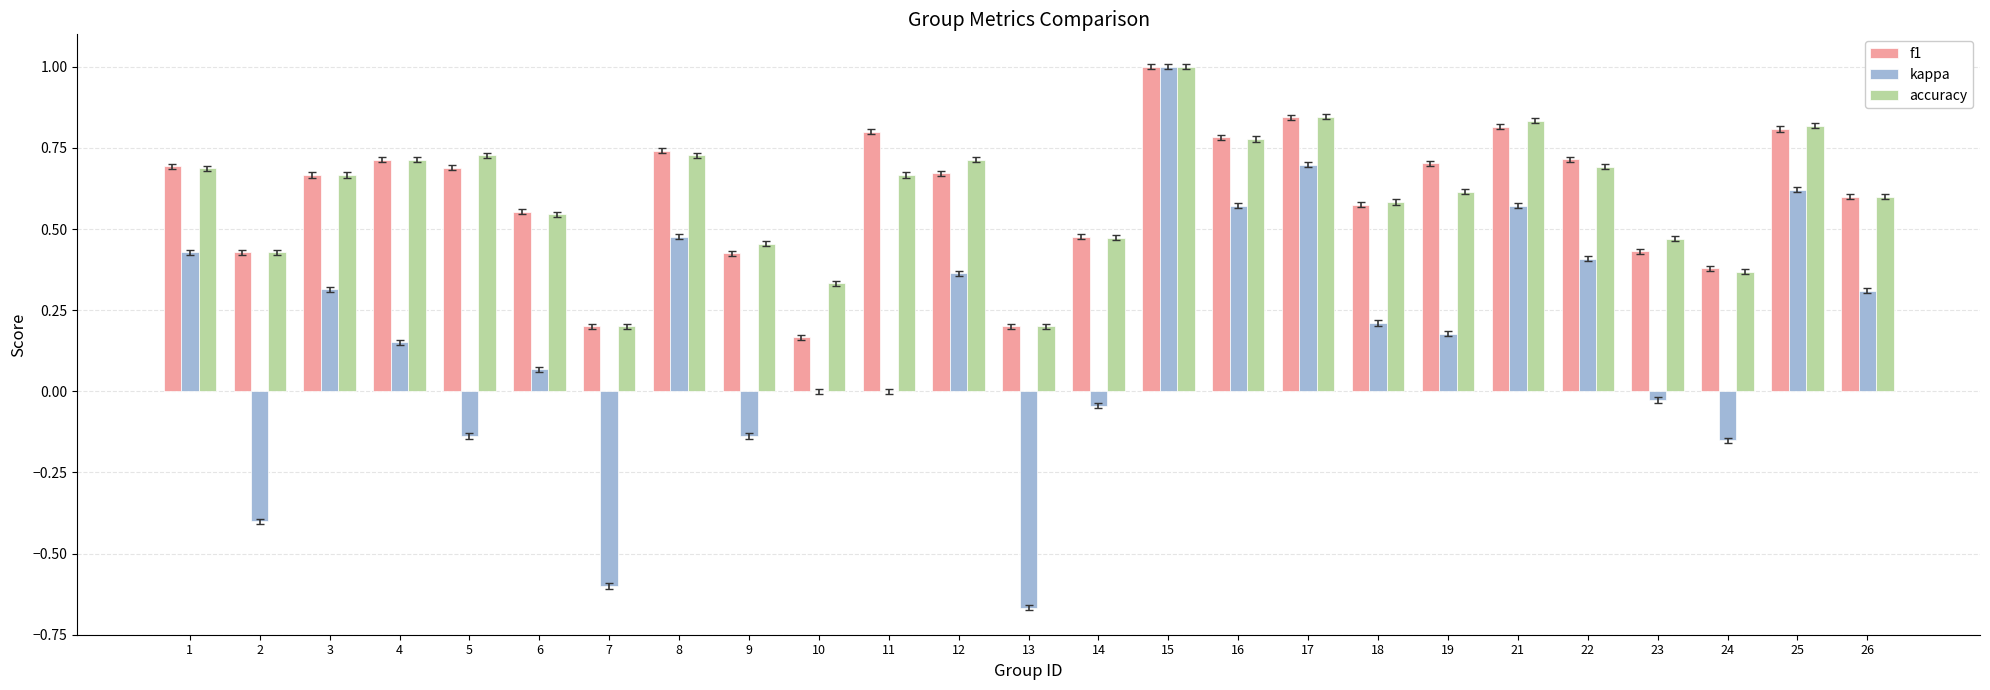

What is the sum of the f1 values at 2 and 12?

1.1